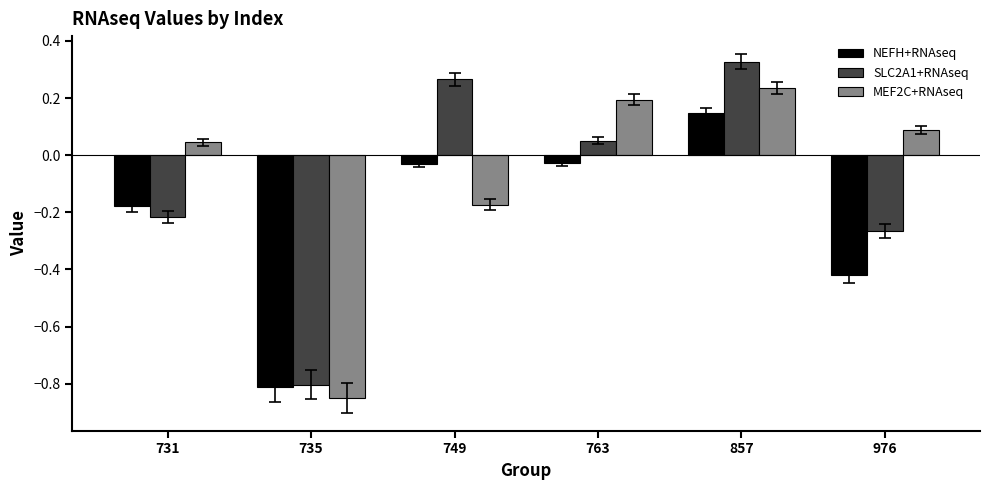

What is the difference between the maximum and minimum values in the SLC2A1+RNAseq series?

1.1